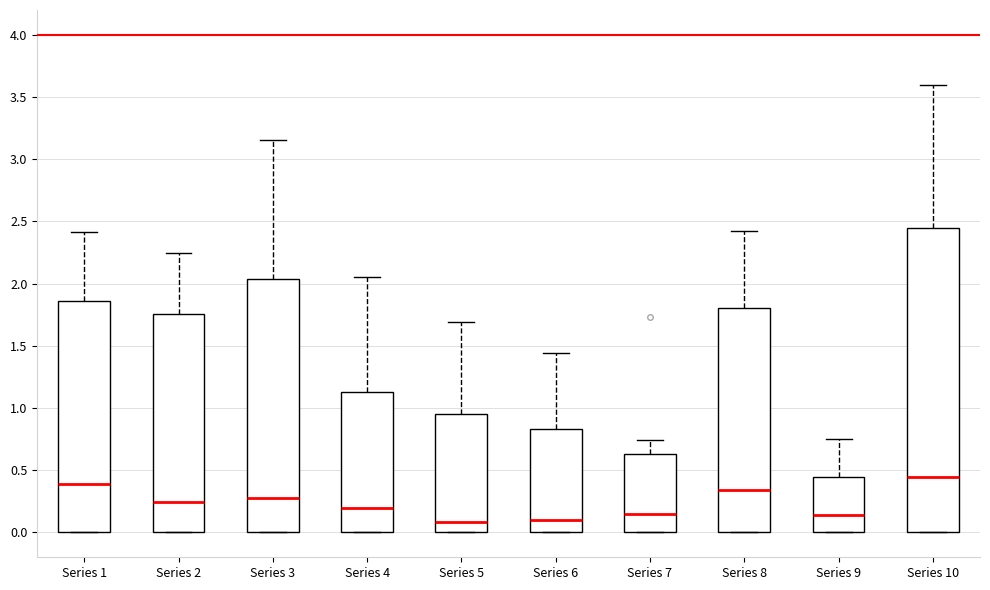

Reading left to right, transcribe this box plot: for each box, give where its median line is, the range the box spans, and where its two whiskers end, as read against the y-axis. The values are not printed on the chart, so give them approximately, as read against the axis.

Series 1: median 0.40, box 0.00 to 1.85, whiskers 0.00 to 2.40
Series 2: median 0.25, box 0.00 to 1.75, whiskers 0.00 to 2.25
Series 3: median 0.25, box 0.00 to 2.05, whiskers 0.00 to 3.15
Series 4: median 0.20, box 0.00 to 1.15, whiskers 0.00 to 2.05
Series 5: median 0.10, box 0.00 to 0.95, whiskers 0.00 to 1.70
Series 6: median 0.10, box 0.00 to 0.85, whiskers 0.00 to 1.45
Series 7: median 0.15, box 0.00 to 0.65, whiskers 0.00 to 0.75
Series 8: median 0.35, box 0.00 to 1.80, whiskers 0.00 to 2.40
Series 9: median 0.15, box 0.00 to 0.45, whiskers 0.00 to 0.75
Series 10: median 0.45, box 0.00 to 2.45, whiskers 0.00 to 3.60